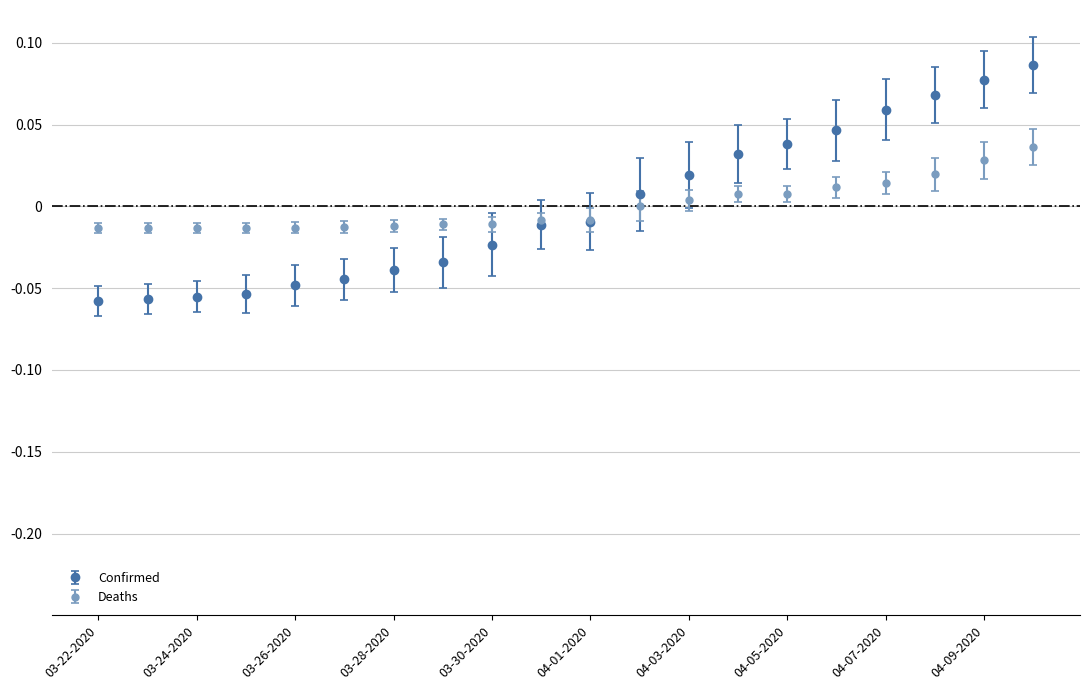

Rank the series by their maximum value, from highest to lowest.

Confirmed, Deaths